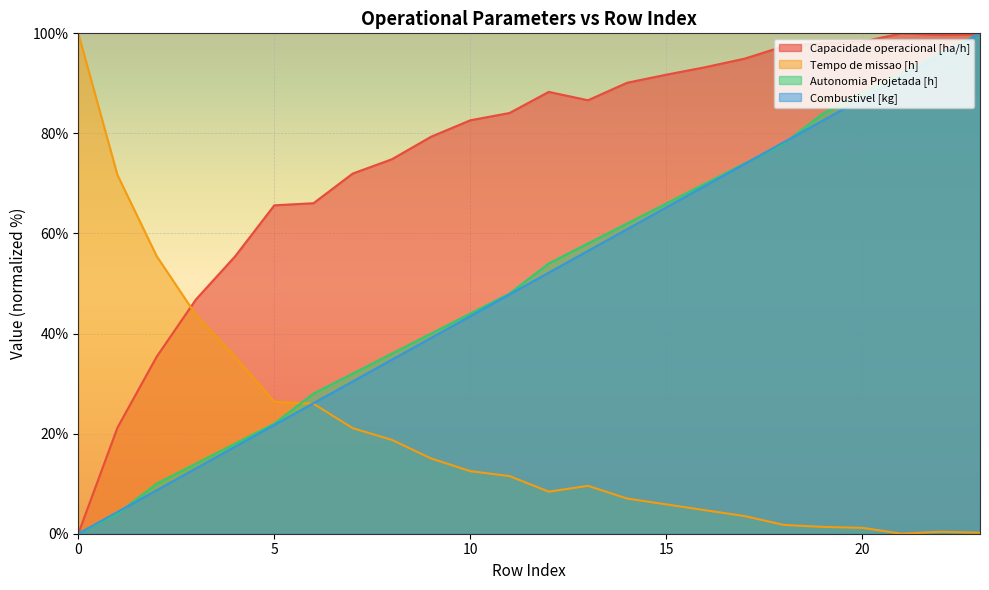

How many lines are shown in the chart?

4